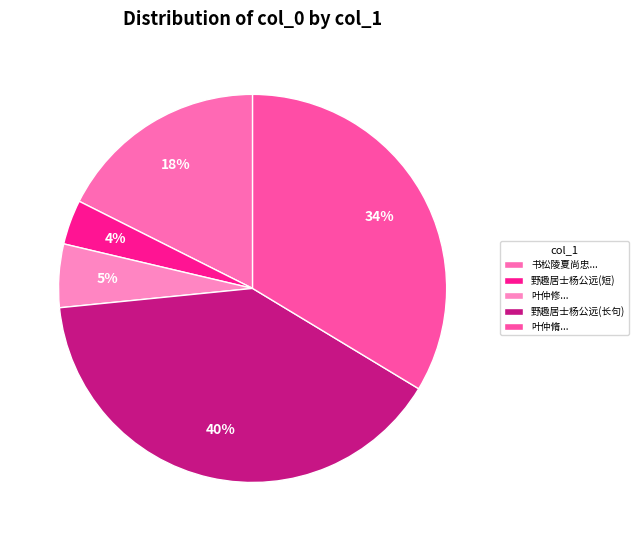

Rank the categories by value from lowest to highest.

野趣居士杨公远(短), 叶仲修..., 书松陵夏尚忠..., 叶仲脩..., 野趣居士杨公远(长句)